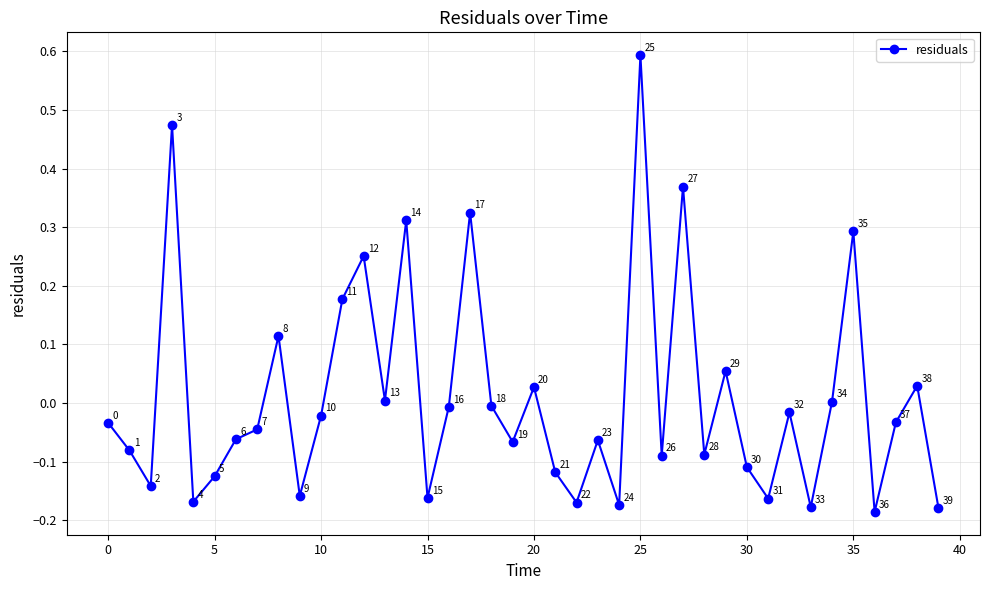

How many points are higher than both their immediate neighbors (excluding endpoints)?

13